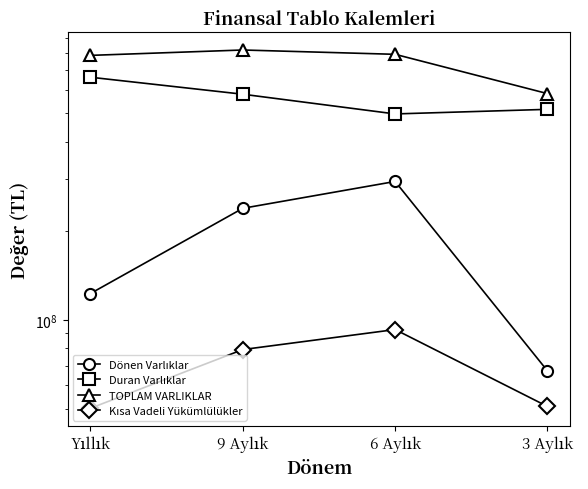

At which category does Dönen Varlıklar reach its first local peak?

6 Aylık